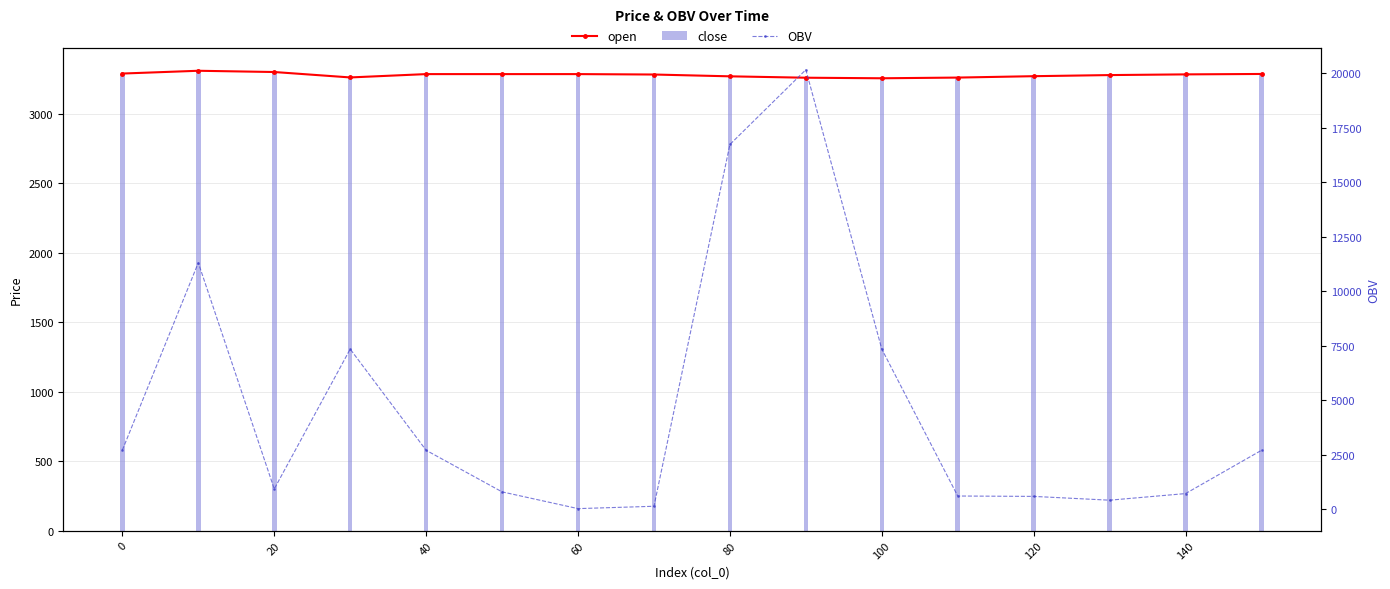

What is the sum of all close values?

52472.0